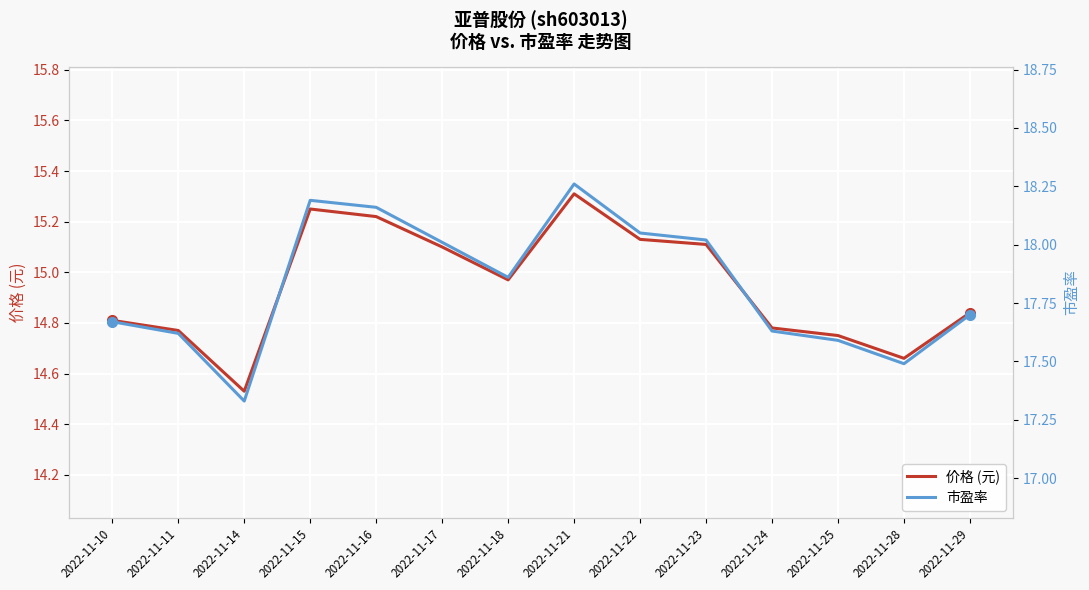

What is the total value across all series at 2022-11-25?

32.3